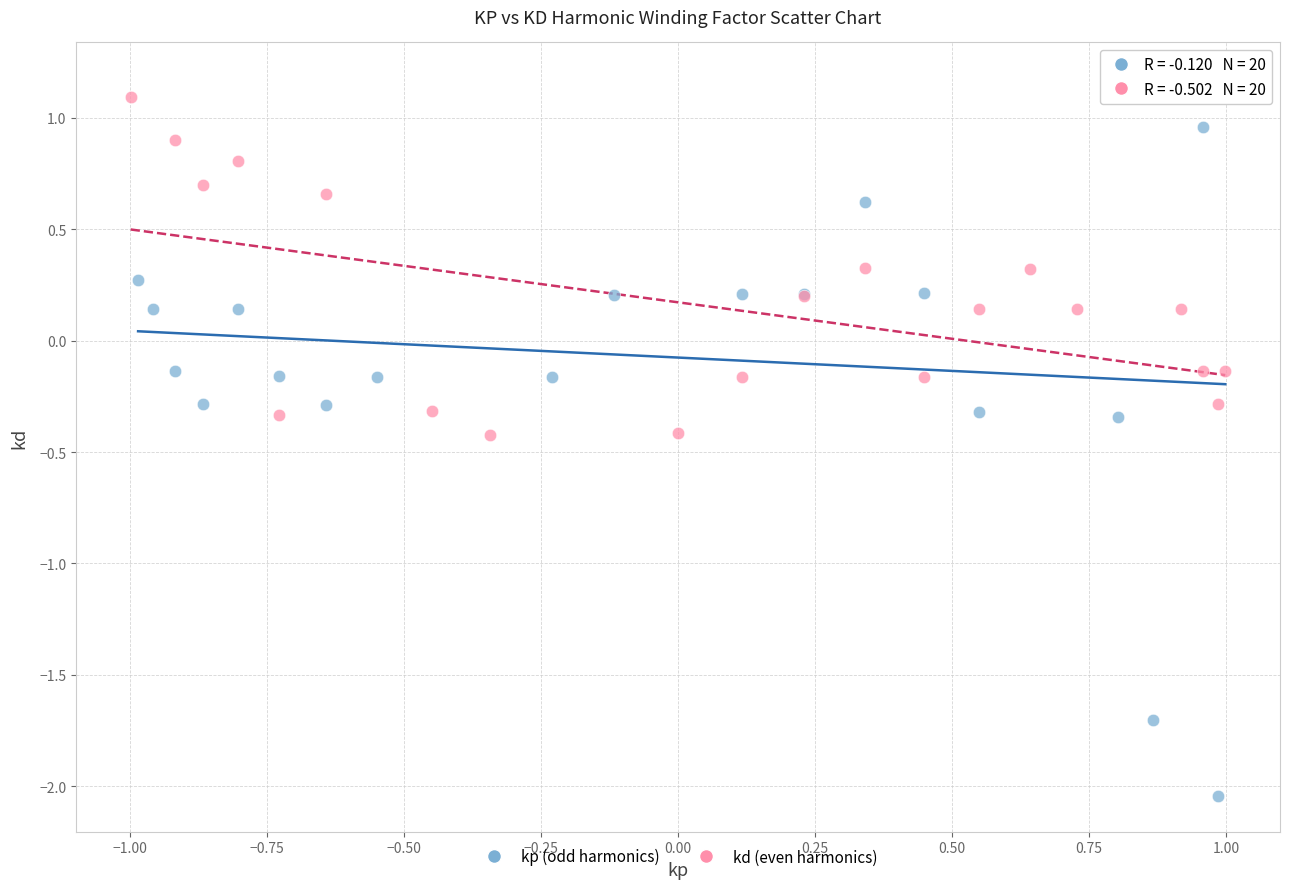

Which series reaches the minimum Y coordinate?

kp (odd harmonics)